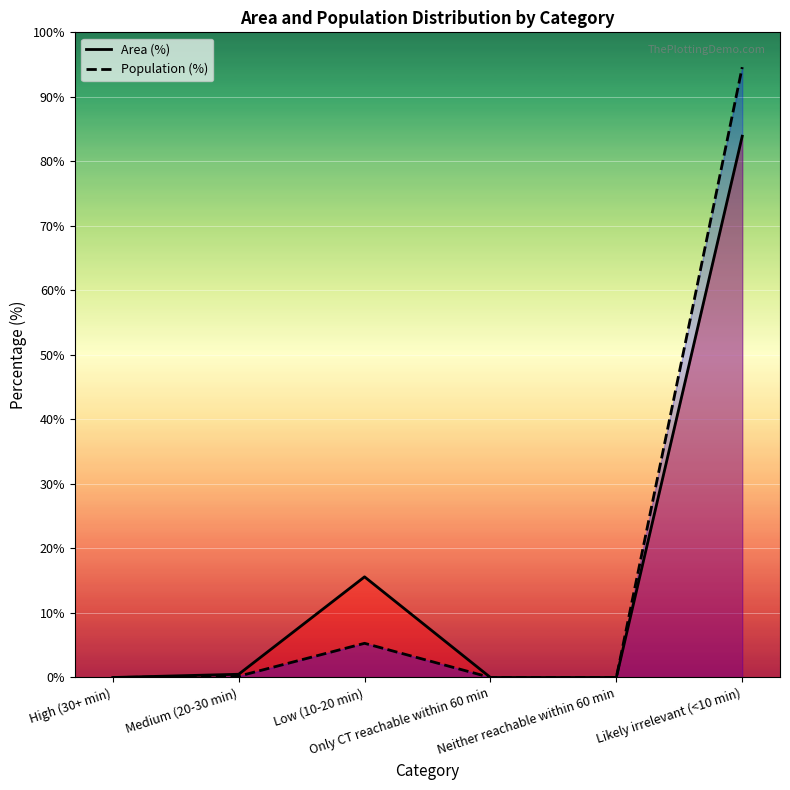

True or false: Population (%) and Area (%) intersect in this chart.

False